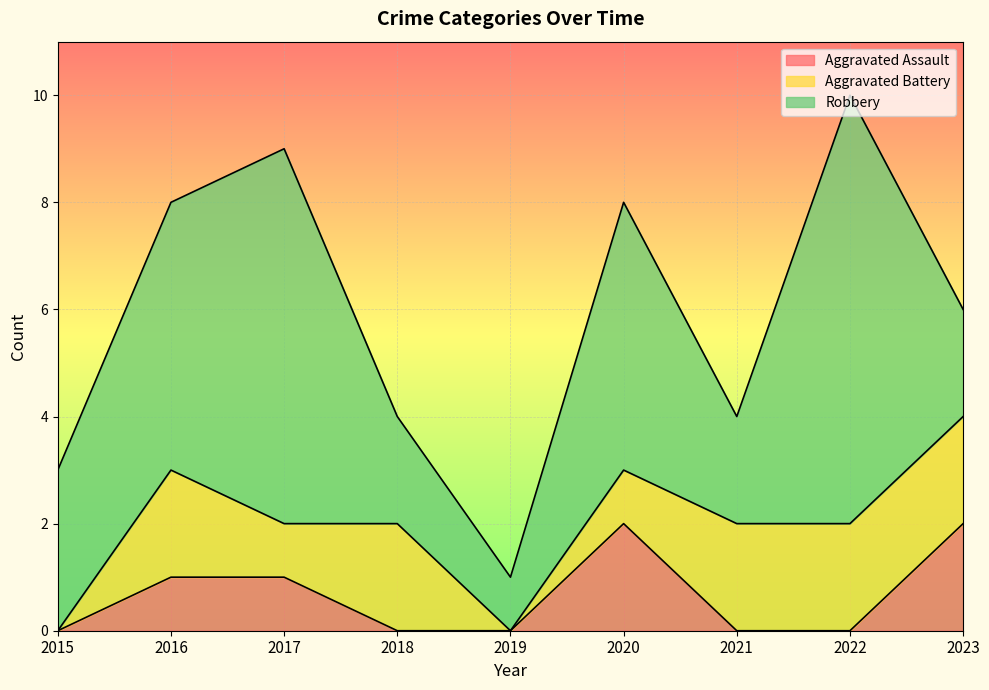

Between 2017 and 2023, which series saw the biggest shift?

Robbery